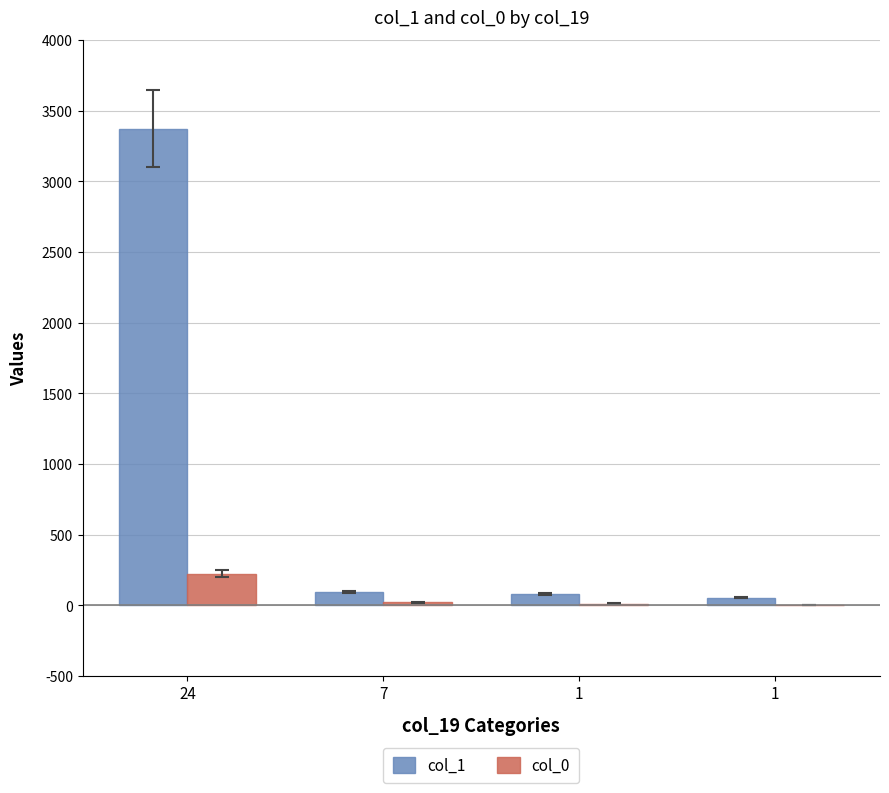

What is the total value across all series at 24?

3599